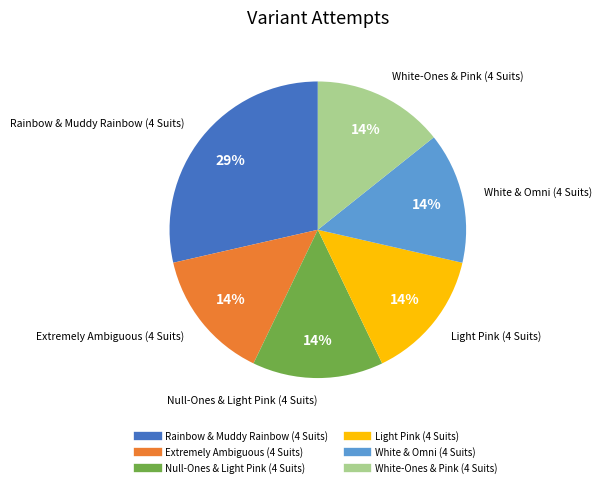

Is Light Pink (4 Suits) the majority of the pie?

No